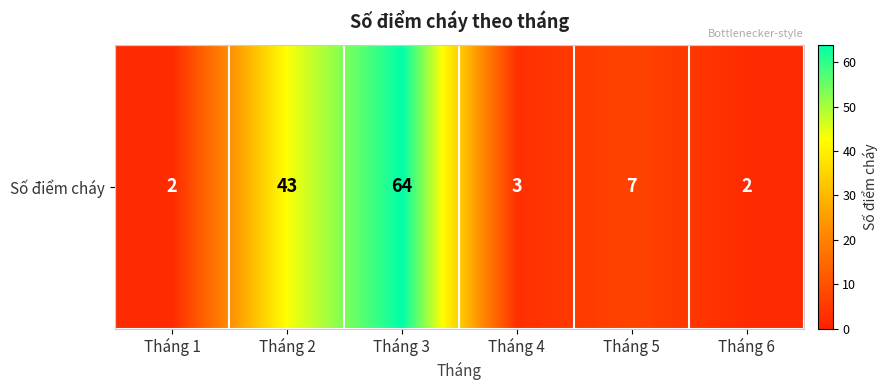

What is the sum of the values at Tháng 4 and Tháng 1?

5